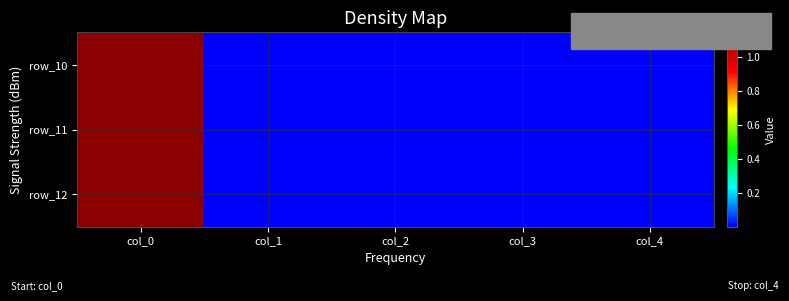

At which category is the sum across all series the highest?

col_0